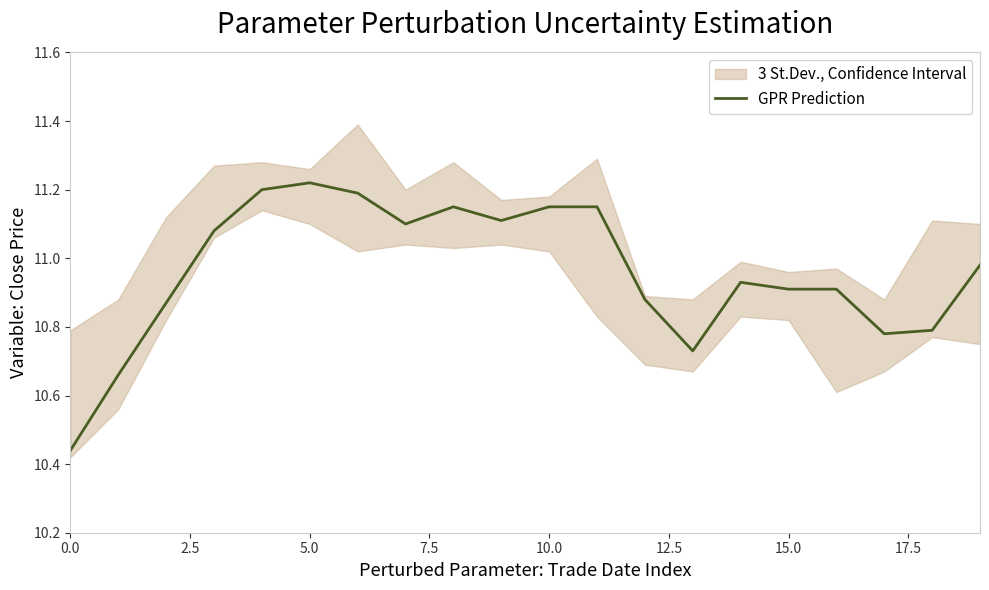

How many points are higher than both their immediate neighbors (excluding endpoints)?

3